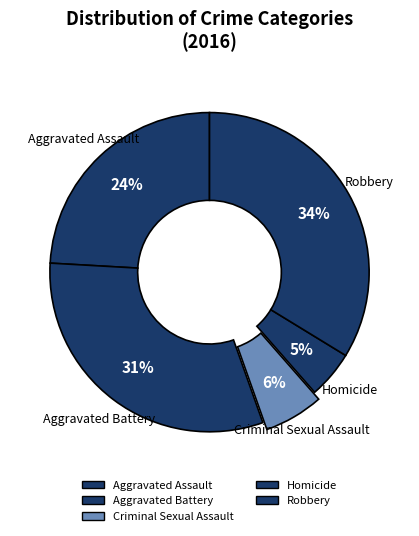

Does Aggravated Battery represent more than half of the total?

No